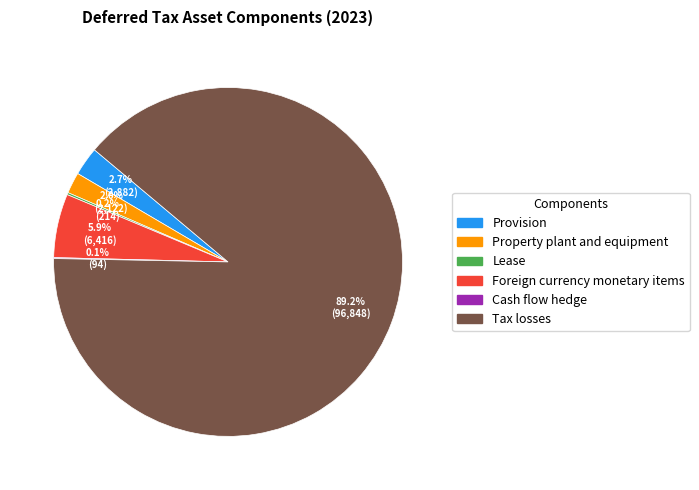

What is the largest slice in the pie chart?

Tax losses